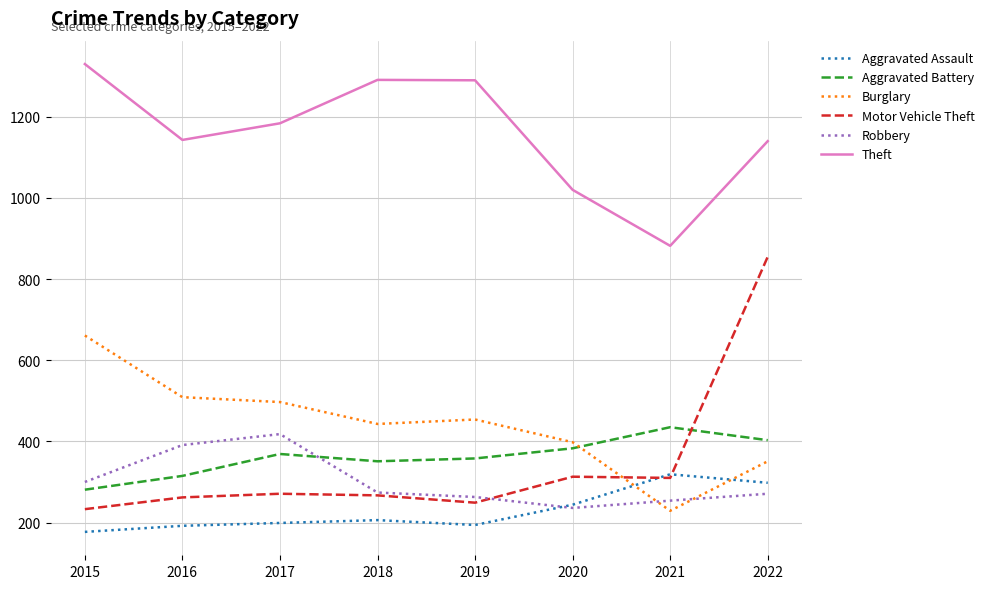

What is the highest value of the Robbery series?

418